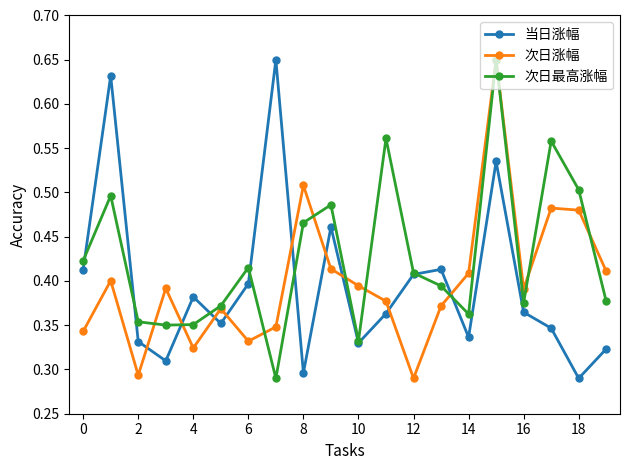

What is the sum of all 次日最高涨幅 values?

8.5